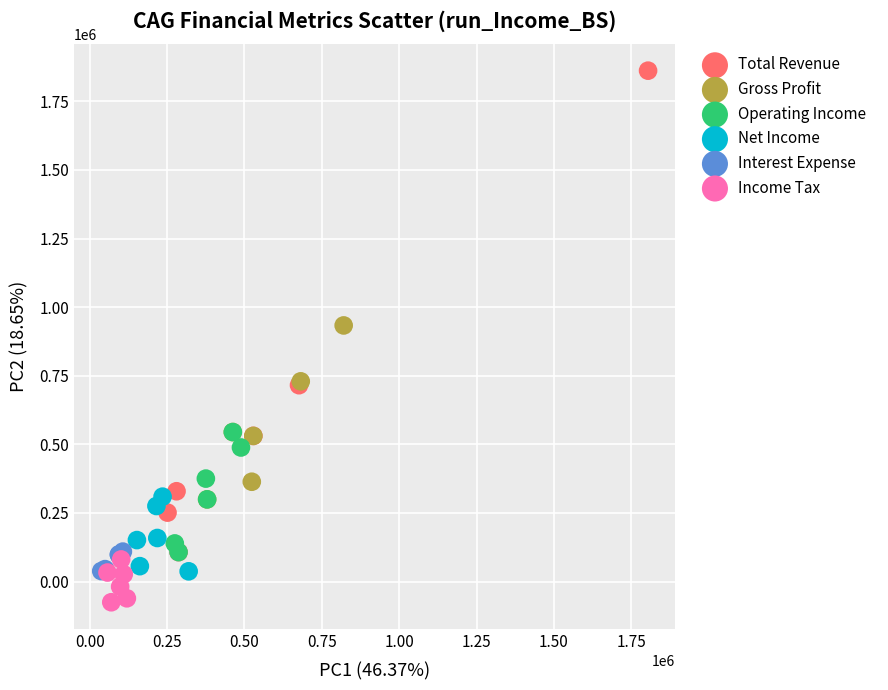

Which series has the widest spread of Y values?

Total Revenue